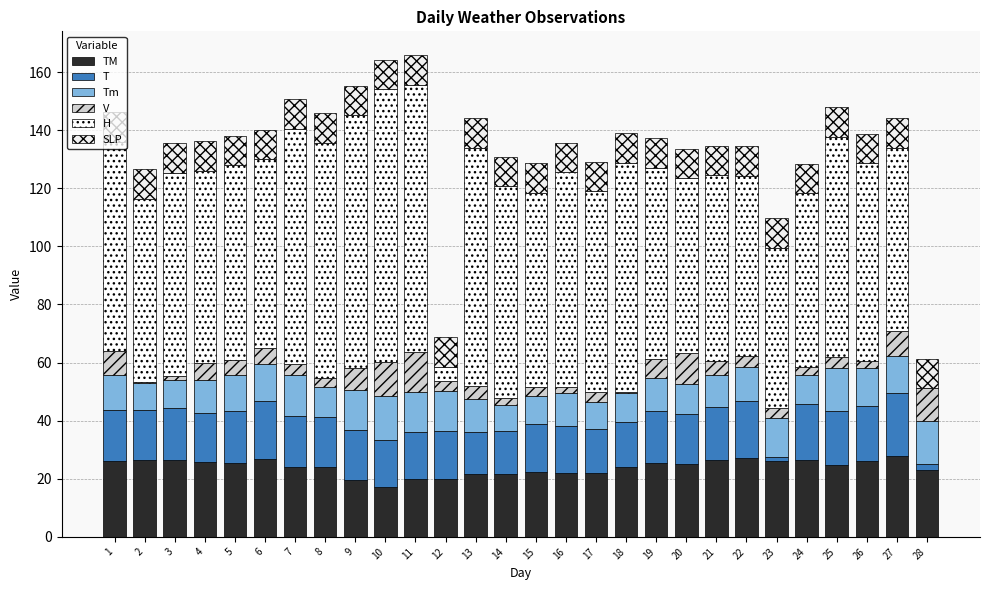

Are the bars horizontal?

No